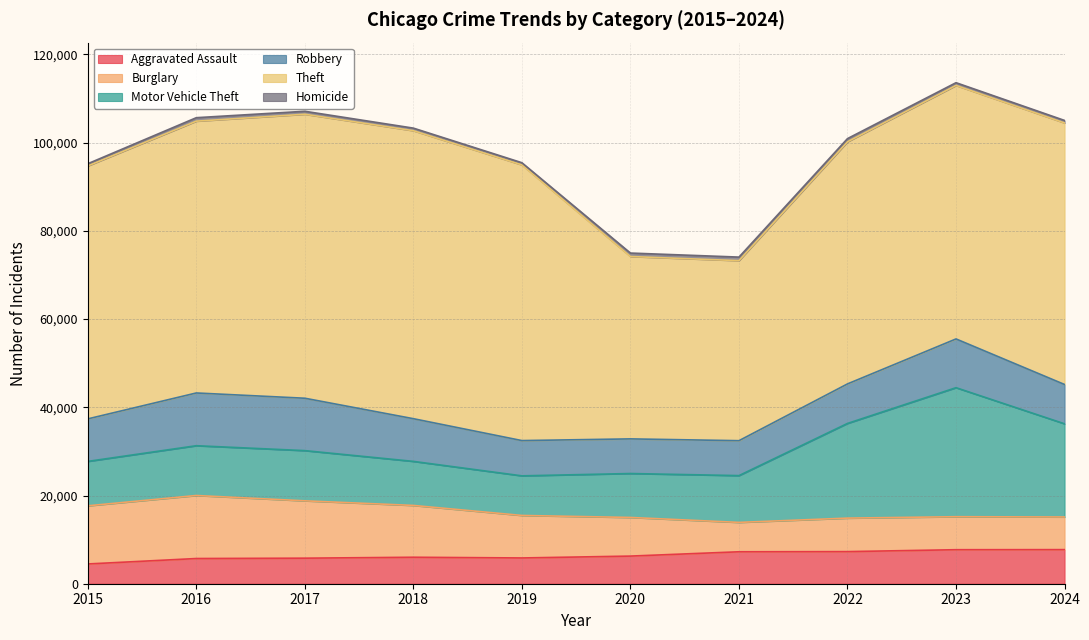

List the labels in order of Aggravated Assault value, largest first.

2024, 2023, 2022, 2021, 2020, 2018, 2019, 2017, 2016, 2015